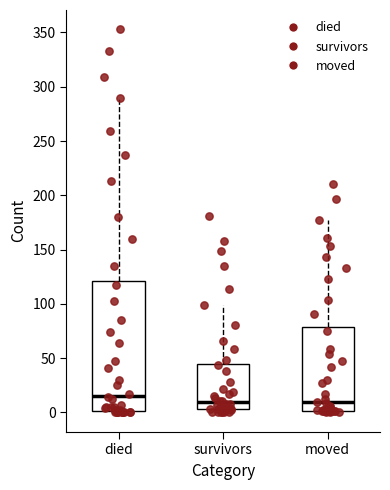

Reading left to right, read every box against the y-axis: the position of its median line, the range the box covers, and the ends of its whiskers. The values are not printed on the chart, so give them approximately, as read against the axis.

died: median 15, box 0 to 120, whiskers 0 to 290
survivors: median 10, box 5 to 45, whiskers 0 to 100
moved: median 10, box 0 to 80, whiskers 0 to 175